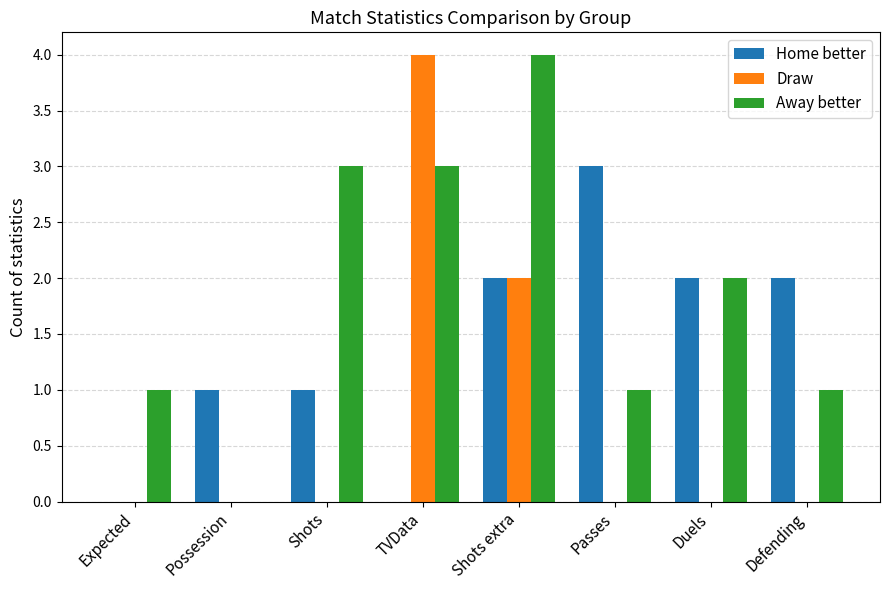

How many series are shown in this chart?

3